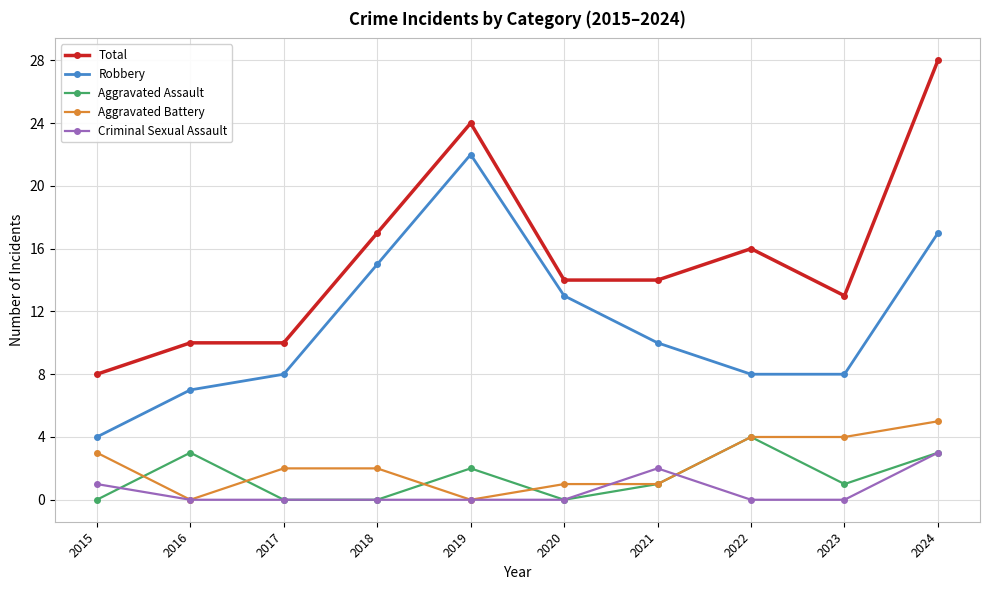

At which category is the sum across all series the highest?

2024